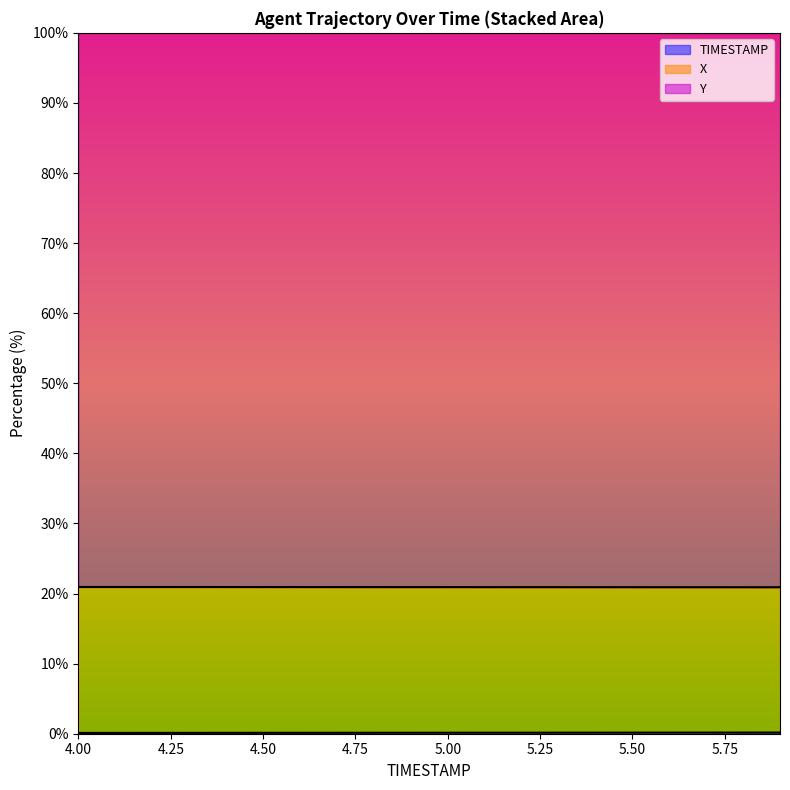

The X series shows 4.4 at 4.6. True or false?

False